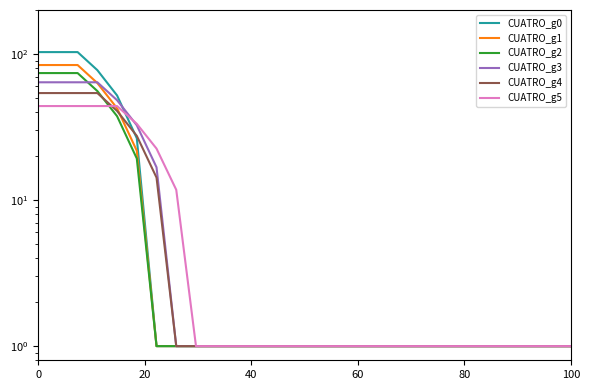

The CUATRO_g2 series shows 1.5 at 12. True or false?

False